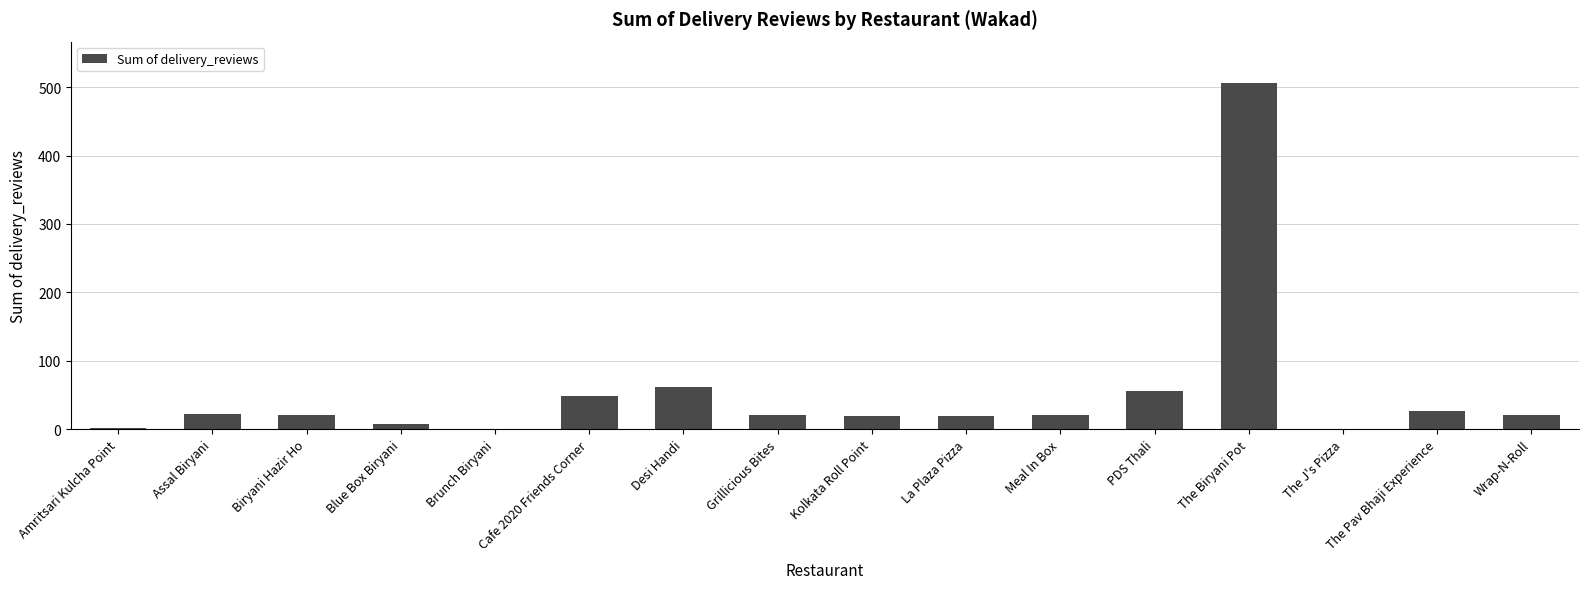

What is the change in value from Assal Biryani to Desi Handi?

+39